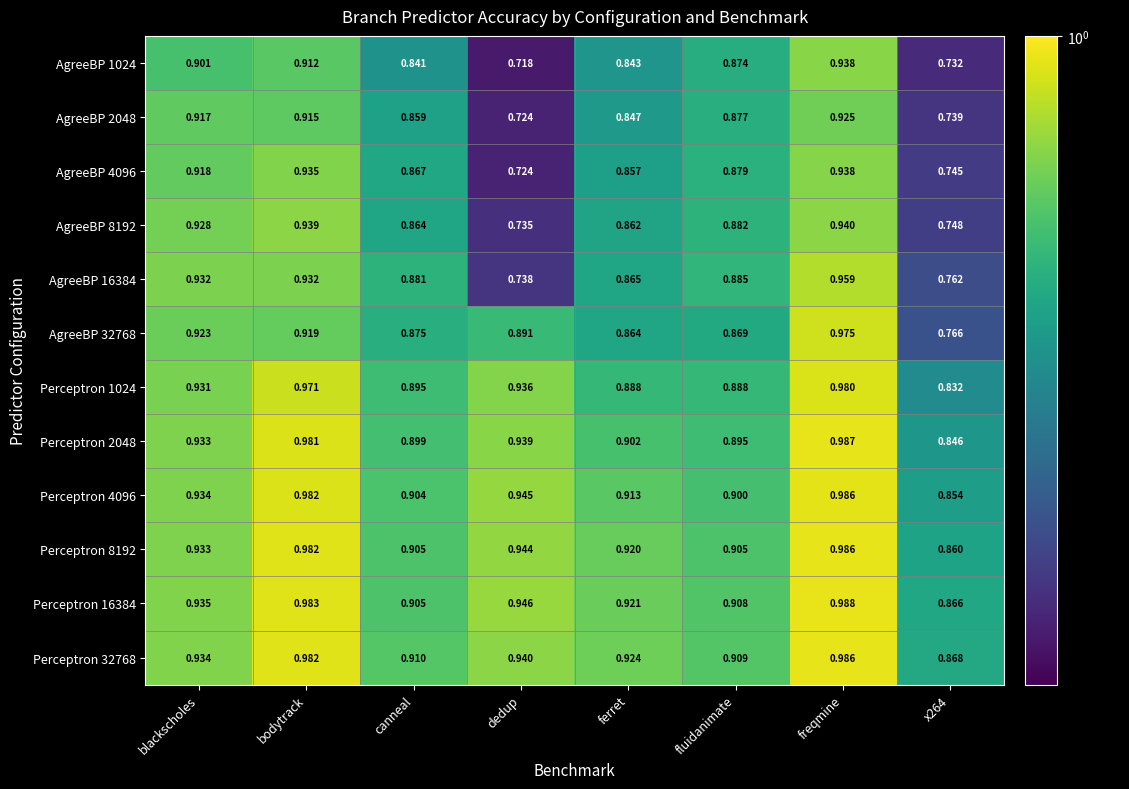

Count the number of data series in this chart.

12